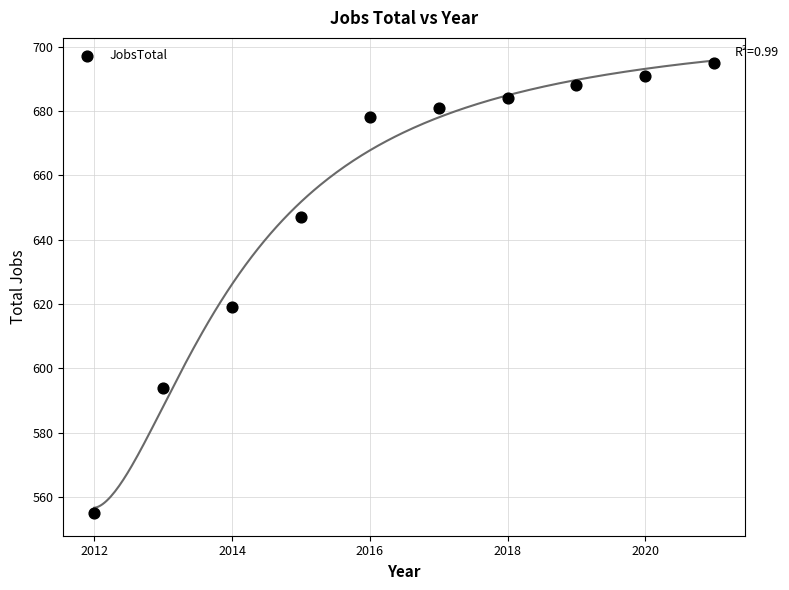

What is the range of Y values (max minus min)?

140